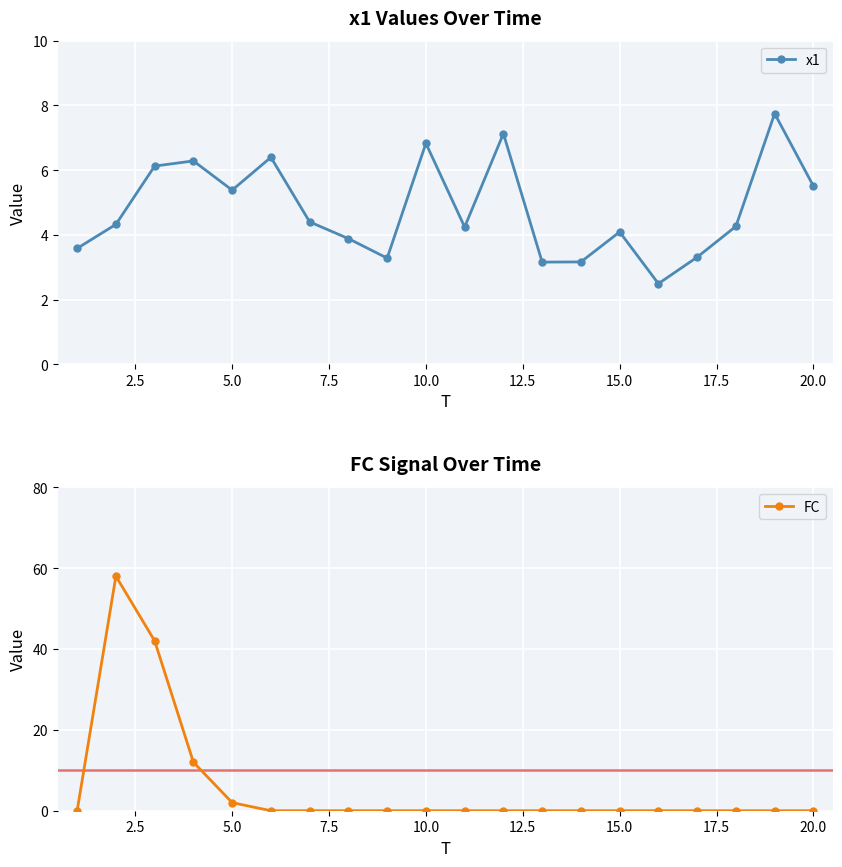

Does the chart display data point markers on the line(s)?

Yes